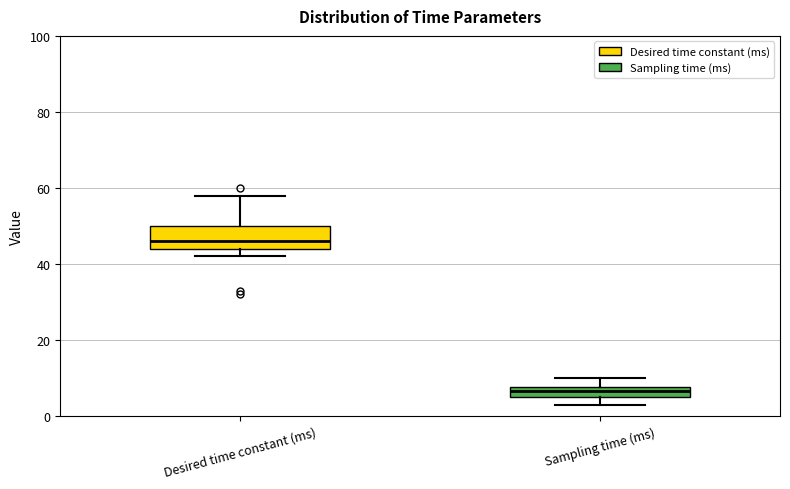

Which box has the lowest median line?

Sampling time (ms)